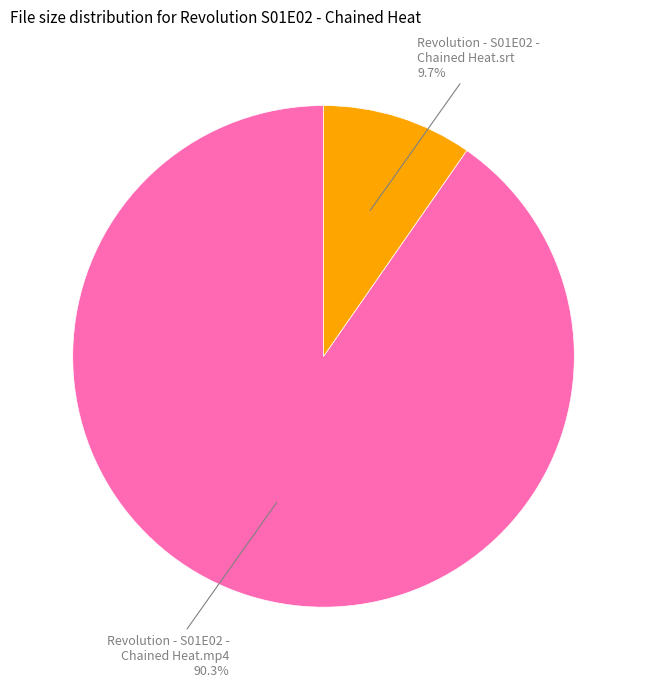

To the nearest percent, what is the difference between the Revolution - S01E02 - Chained Heat.srt and Revolution - S01E02 - Chained Heat.mp4 slice percentages?

81%